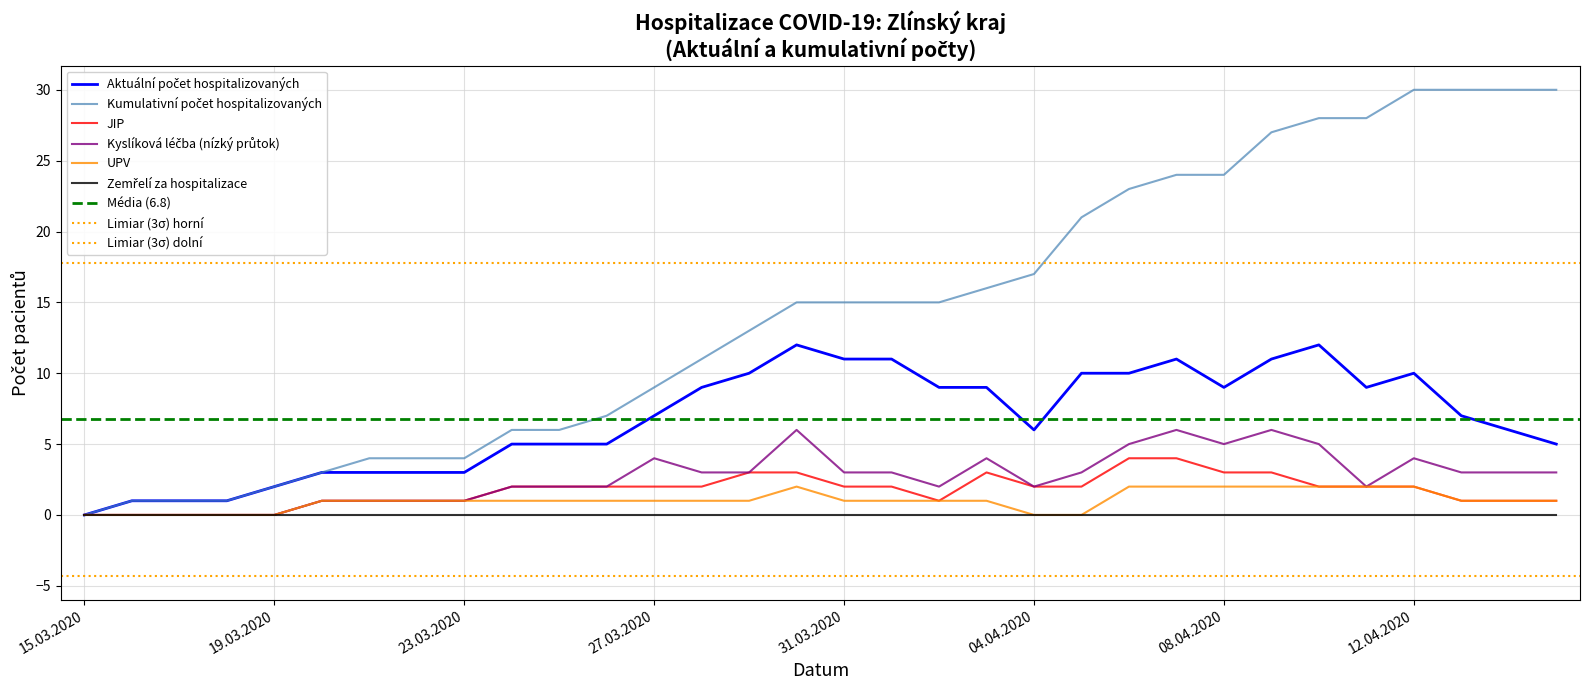

True or false: UPV has a value of 1 at 25.03.2020.

True